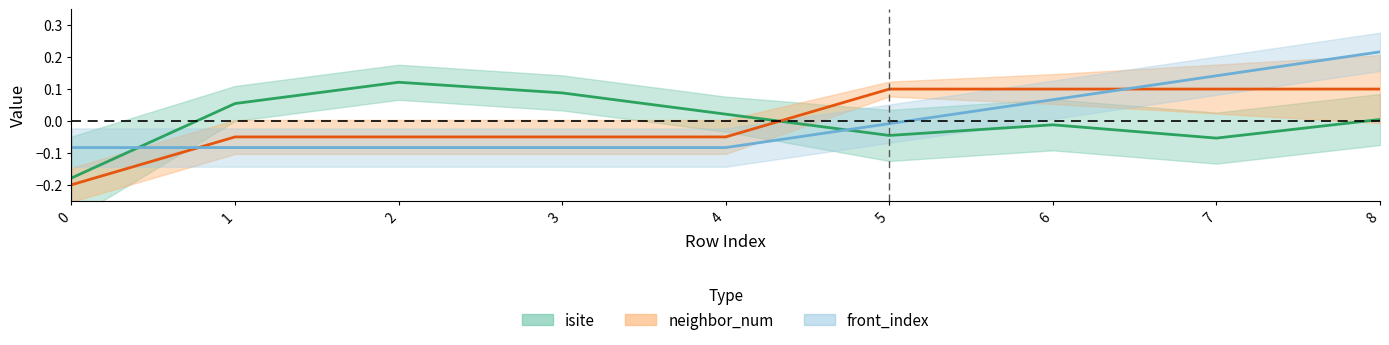

Is it true that front_index equals 0.1 at 6?

True